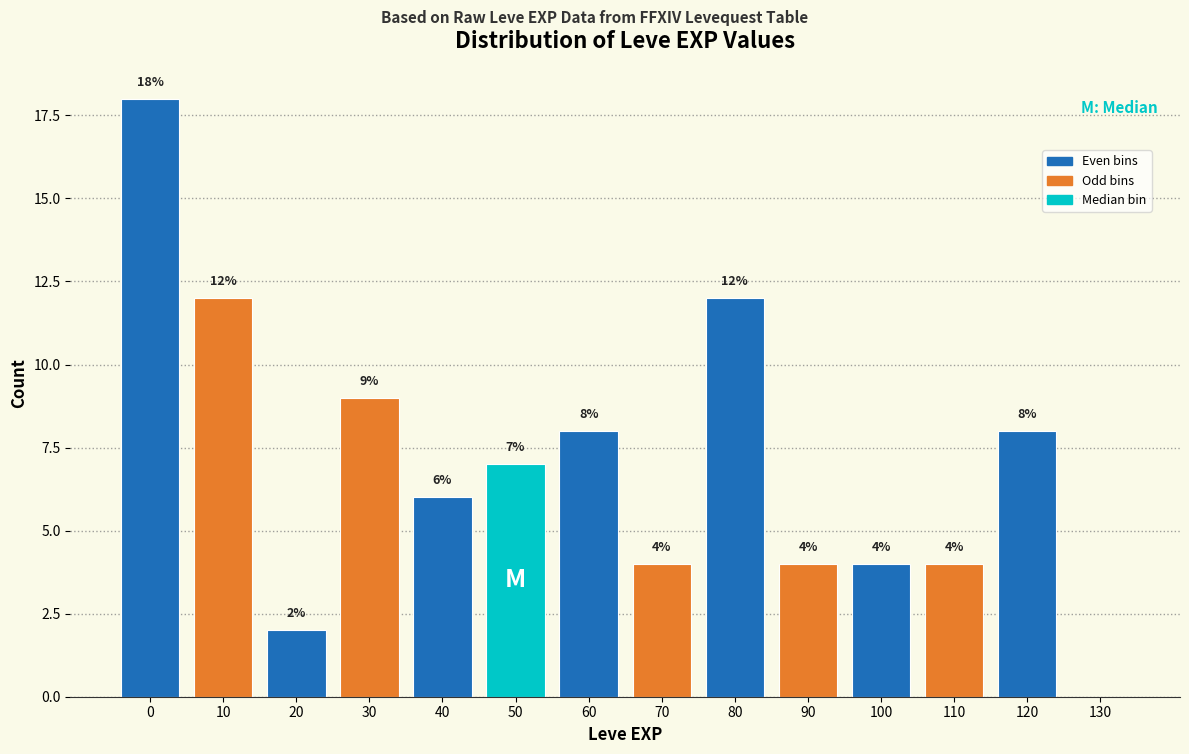

Reading left to right, what are all the values shown in this chart?

0=18	10=12	20=2	30=9	40=6	50=7	60=8	70=4	80=12	90=4	100=4	110=4	120=8	130=0